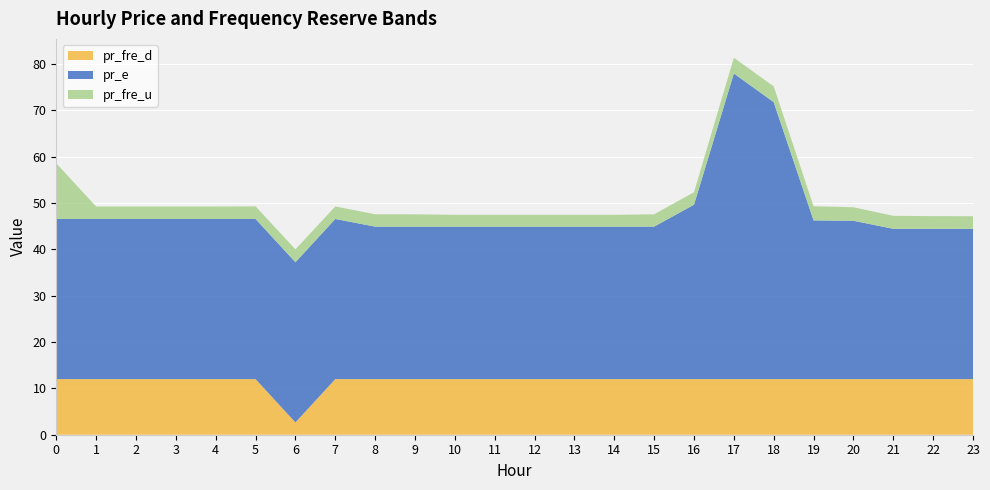

Reading left to right, transcribe all the data shown in this chart.

pr_fre_u: 12.0	2.7	2.7	2.7	2.7	2.7	2.8	2.7	2.7	2.7	2.5	2.5	2.5	2.5	2.5	2.7	2.7	3.4	3.4	3.1	2.9	2.8	2.7	2.7
pr_e: 34.6	34.6	34.6	34.6	34.6	34.6	34.6	34.6	32.9	32.9	32.9	32.9	32.9	32.9	32.9	32.9	37.6	65.9	59.8	34.2	34.2	32.4	32.4	32.4
pr_fre_d: 12.0	12.0	12.0	12.0	12.0	12.0	2.7	12.0	12.0	12.0	12.0	12.0	12.0	12.0	12.0	12.0	12.0	12.0	12.0	12.0	12.0	12.0	12.0	12.0